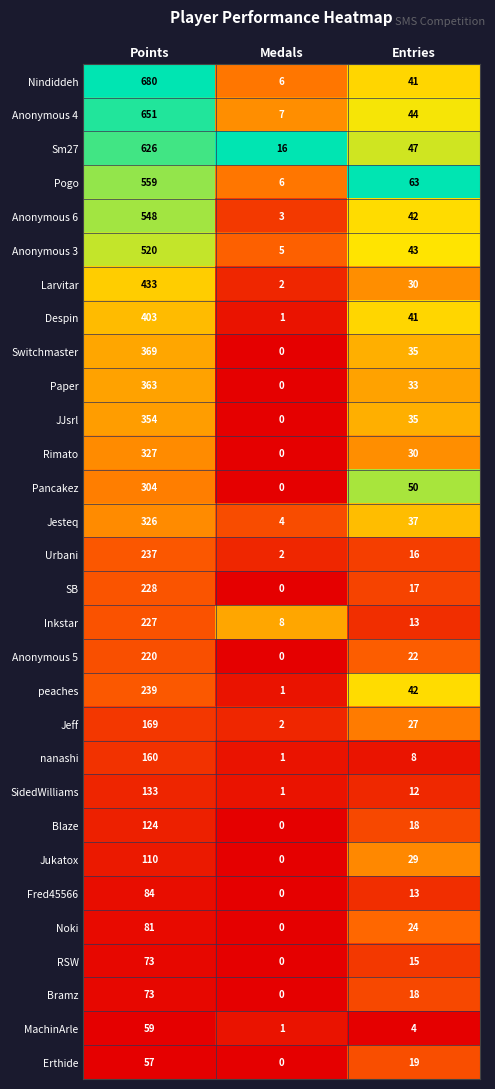

Where does the Anonymous 6 series first go above 42?

Points